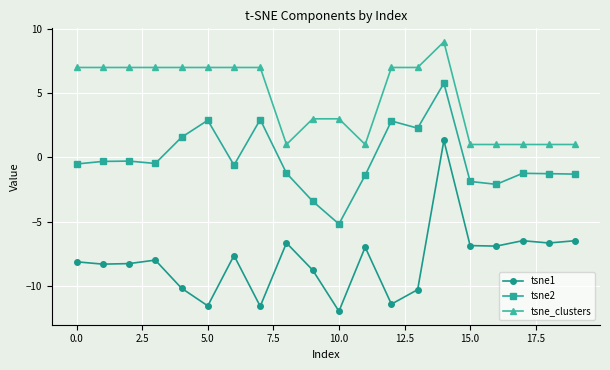

Count the number of categories in the chart.

20